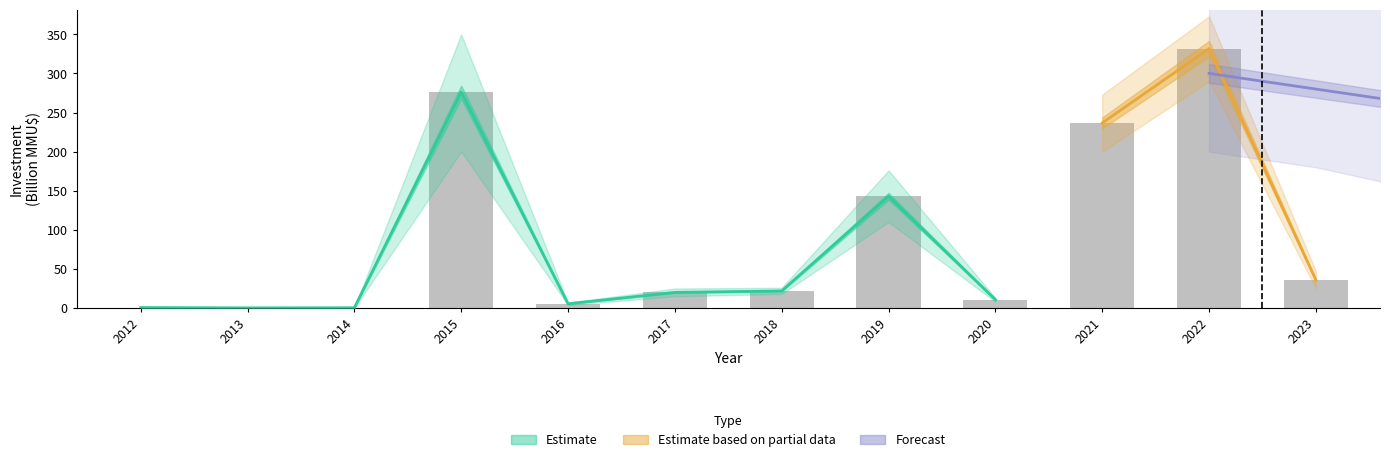

What value does the data have at 2013?

0.2